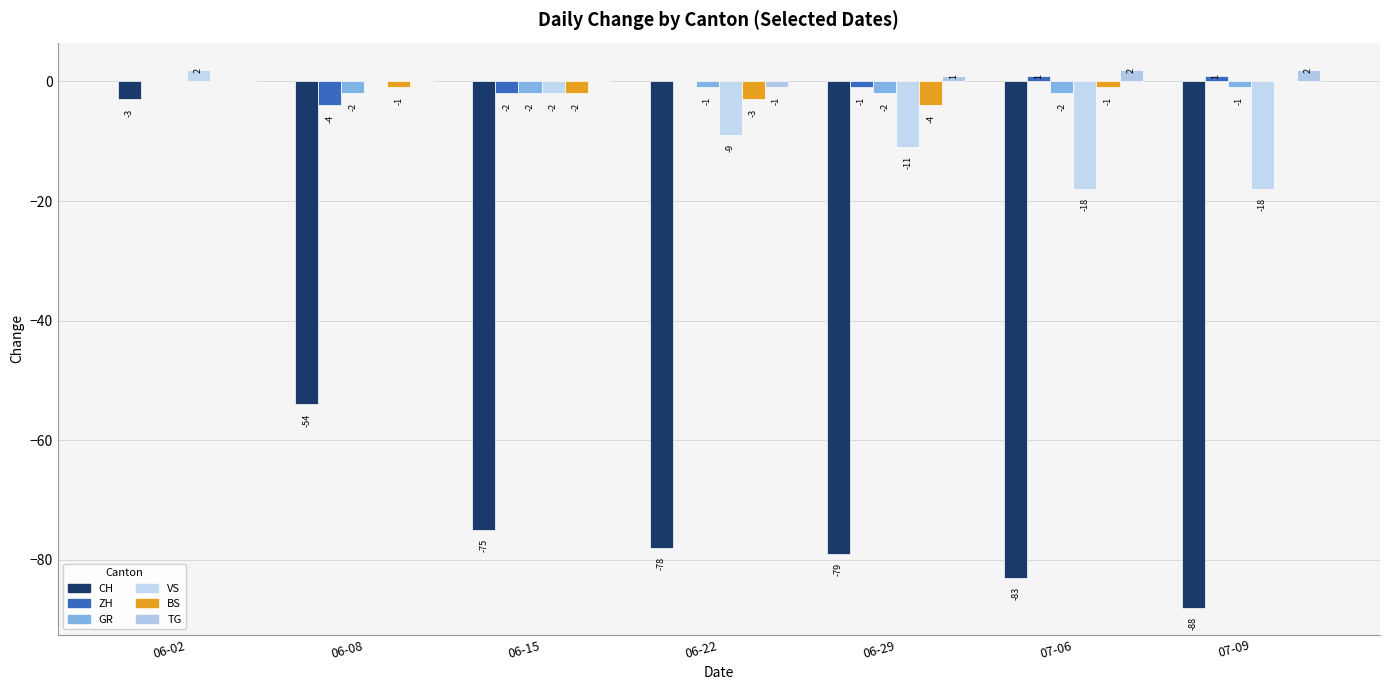

At which category is the sum across all series the highest?

06-02